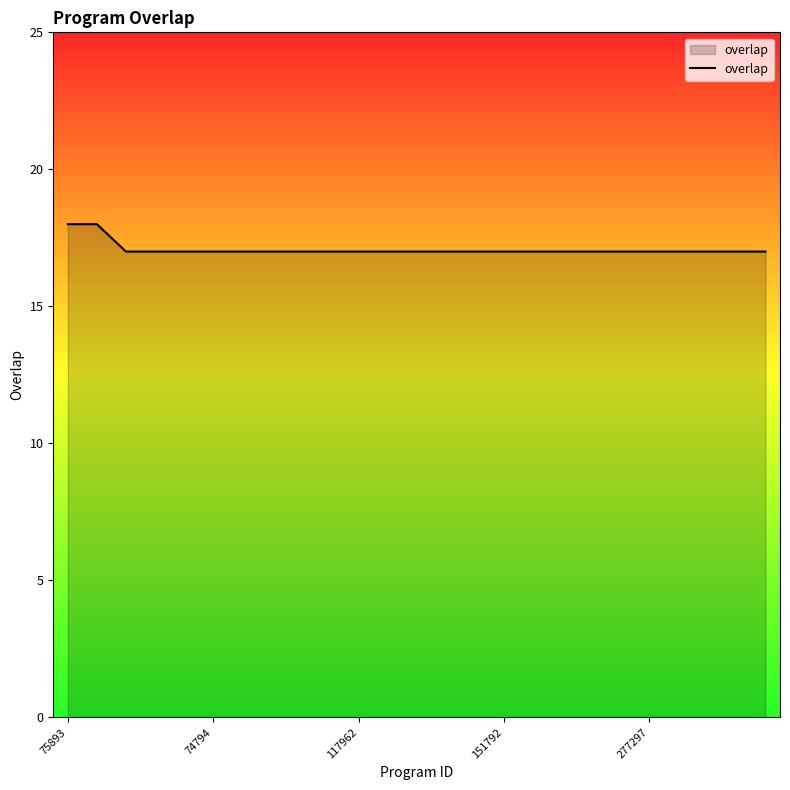

What is the minimum value shown in the chart?

17